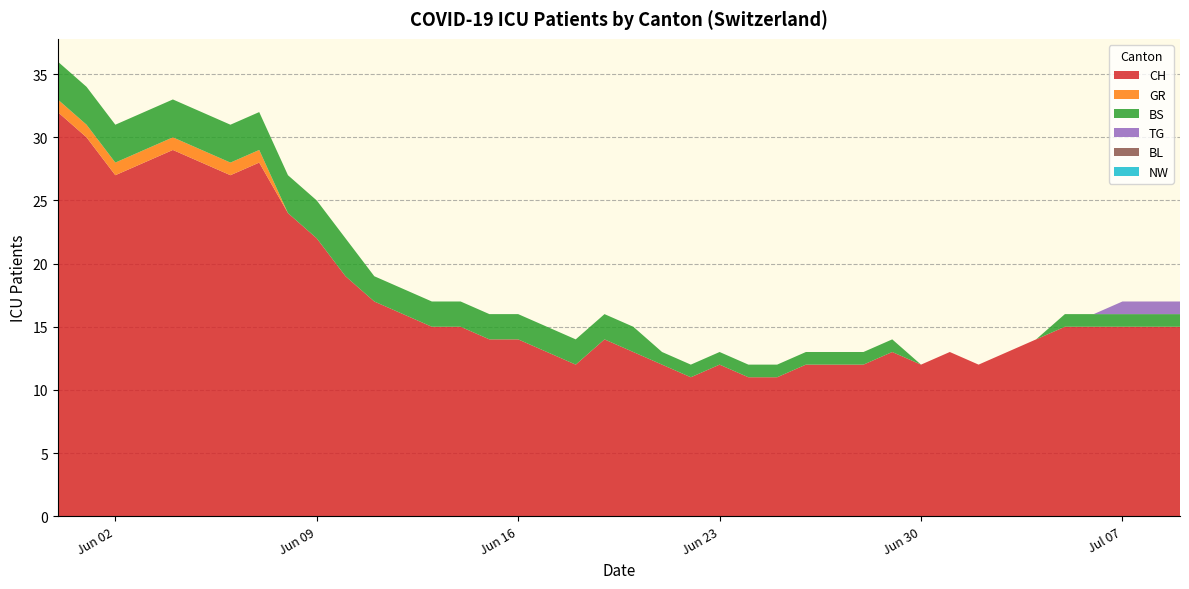

Reading right to left, transcribe all the data shown in this chart.

CH: 2020-07-09=15	2020-07-08=15	2020-07-07=15	2020-07-06=15	2020-07-05=15	2020-07-04=14	2020-07-03=13	2020-07-02=12	2020-07-01=13	2020-06-30=12	2020-06-29=13	2020-06-28=12	2020-06-27=12	2020-06-26=12	2020-06-25=11	2020-06-24=11	2020-06-23=12	2020-06-22=11	2020-06-21=12	2020-06-20=13	2020-06-19=14	2020-06-18=12	2020-06-17=13	2020-06-16=14	2020-06-15=14	2020-06-14=15	2020-06-13=15	2020-06-12=16	2020-06-11=17	2020-06-10=19	2020-06-09=22	2020-06-08=24	2020-06-07=28	2020-06-06=27	2020-06-05=28	2020-06-04=29	2020-06-03=28	2020-06-02=27	2020-06-01=30	2020-05-31=32
GR: 2020-07-09=0	2020-07-08=0	2020-07-07=0	2020-07-06=0	2020-07-05=0	2020-07-04=0	2020-07-03=0	2020-07-02=0	2020-07-01=0	2020-06-30=0	2020-06-29=0	2020-06-28=0	2020-06-27=0	2020-06-26=0	2020-06-25=0	2020-06-24=0	2020-06-23=0	2020-06-22=0	2020-06-21=0	2020-06-20=0	2020-06-19=0	2020-06-18=0	2020-06-17=0	2020-06-16=0	2020-06-15=0	2020-06-14=0	2020-06-13=0	2020-06-12=0	2020-06-11=0	2020-06-10=0	2020-06-09=0	2020-06-08=0	2020-06-07=1	2020-06-06=1	2020-06-05=1	2020-06-04=1	2020-06-03=1	2020-06-02=1	2020-06-01=1	2020-05-31=1
BS: 2020-07-09=1	2020-07-08=1	2020-07-07=1	2020-07-06=1	2020-07-05=1	2020-07-04=0	2020-07-03=0	2020-07-02=0	2020-07-01=0	2020-06-30=0	2020-06-29=1	2020-06-28=1	2020-06-27=1	2020-06-26=1	2020-06-25=1	2020-06-24=1	2020-06-23=1	2020-06-22=1	2020-06-21=1	2020-06-20=2	2020-06-19=2	2020-06-18=2	2020-06-17=2	2020-06-16=2	2020-06-15=2	2020-06-14=2	2020-06-13=2	2020-06-12=2	2020-06-11=2	2020-06-10=3	2020-06-09=3	2020-06-08=3	2020-06-07=3	2020-06-06=3	2020-06-05=3	2020-06-04=3	2020-06-03=3	2020-06-02=3	2020-06-01=3	2020-05-31=3
TG: 2020-07-09=1	2020-07-08=1	2020-07-07=1	2020-07-06=0	2020-07-05=0	2020-07-04=0	2020-07-03=0	2020-07-02=0	2020-07-01=0	2020-06-30=0	2020-06-29=0	2020-06-28=0	2020-06-27=0	2020-06-26=0	2020-06-25=0	2020-06-24=0	2020-06-23=0	2020-06-22=0	2020-06-21=0	2020-06-20=0	2020-06-19=0	2020-06-18=0	2020-06-17=0	2020-06-16=0	2020-06-15=0	2020-06-14=0	2020-06-13=0	2020-06-12=0	2020-06-11=0	2020-06-10=0	2020-06-09=0	2020-06-08=0	2020-06-07=0	2020-06-06=0	2020-06-05=0	2020-06-04=0	2020-06-03=0	2020-06-02=0	2020-06-01=0	2020-05-31=0
BL: 2020-07-09=0	2020-07-08=0	2020-07-07=0	2020-07-06=0	2020-07-05=0	2020-07-04=0	2020-07-03=0	2020-07-02=0	2020-07-01=0	2020-06-30=0	2020-06-29=0	2020-06-28=0	2020-06-27=0	2020-06-26=0	2020-06-25=0	2020-06-24=0	2020-06-23=0	2020-06-22=0	2020-06-21=0	2020-06-20=0	2020-06-19=0	2020-06-18=0	2020-06-17=0	2020-06-16=0	2020-06-15=0	2020-06-14=0	2020-06-13=0	2020-06-12=0	2020-06-11=0	2020-06-10=0	2020-06-09=0	2020-06-08=0	2020-06-07=0	2020-06-06=0	2020-06-05=0	2020-06-04=0	2020-06-03=0	2020-06-02=0	2020-06-01=0	2020-05-31=0
NW: 2020-07-09=0	2020-07-08=0	2020-07-07=0	2020-07-06=0	2020-07-05=0	2020-07-04=0	2020-07-03=0	2020-07-02=0	2020-07-01=0	2020-06-30=0	2020-06-29=0	2020-06-28=0	2020-06-27=0	2020-06-26=0	2020-06-25=0	2020-06-24=0	2020-06-23=0	2020-06-22=0	2020-06-21=0	2020-06-20=0	2020-06-19=0	2020-06-18=0	2020-06-17=0	2020-06-16=0	2020-06-15=0	2020-06-14=0	2020-06-13=0	2020-06-12=0	2020-06-11=0	2020-06-10=0	2020-06-09=0	2020-06-08=0	2020-06-07=0	2020-06-06=0	2020-06-05=0	2020-06-04=0	2020-06-03=0	2020-06-02=0	2020-06-01=0	2020-05-31=0